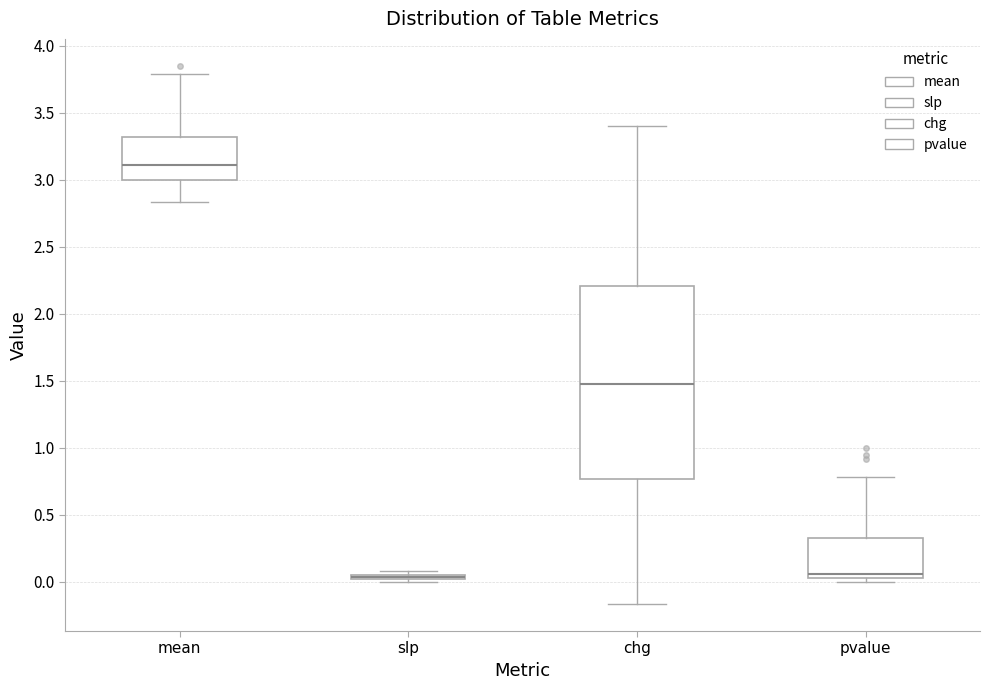

Where is the upper edge of the box for slp on the y-axis? The values are not printed on the chart, so give them approximately, as read against the axis.

0.05